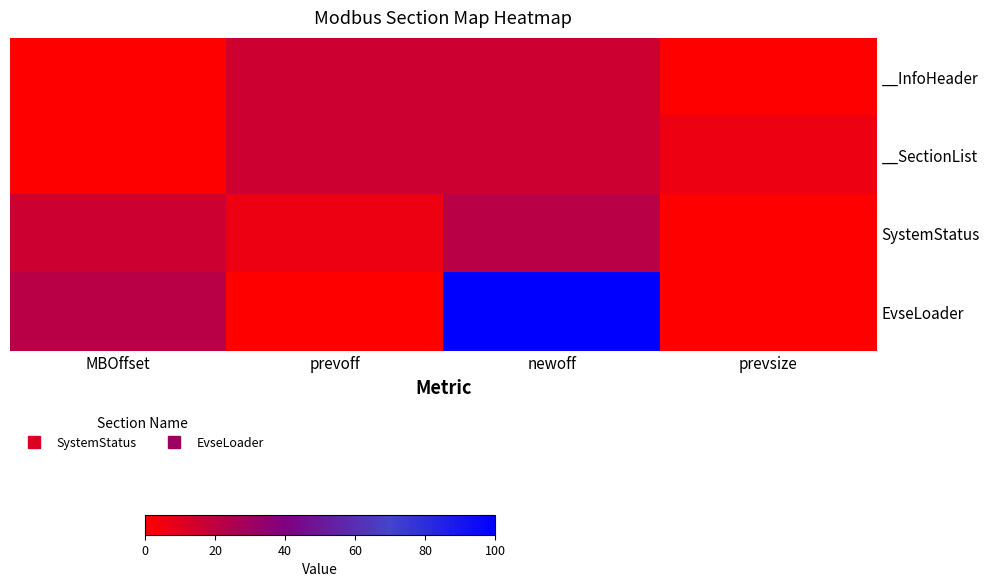

At newoff, list the series in order from largest to smallest.

EvseLoader, SystemStatus, __InfoHeader, __SectionList